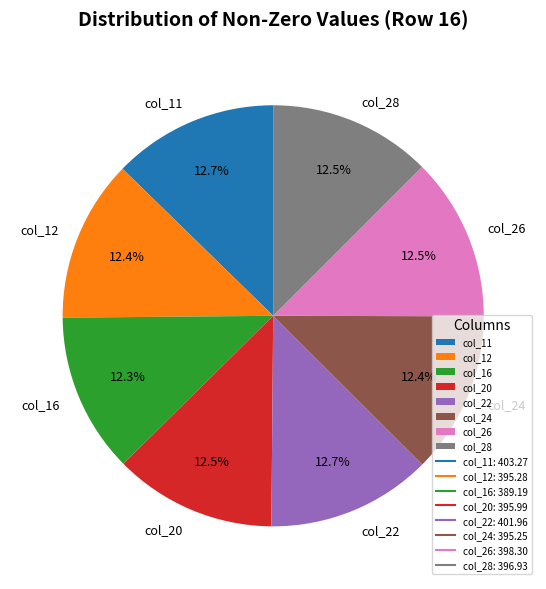

Is col_12 the majority of the pie?

No